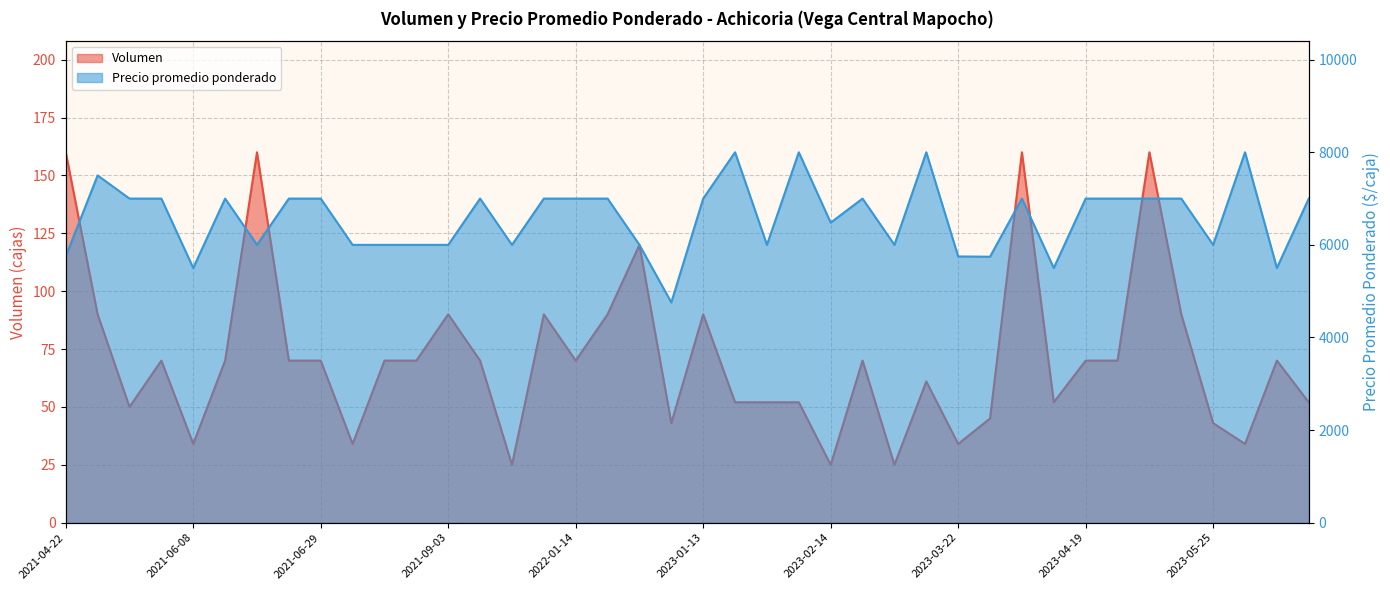

What is the label of the 14th point from the right?

2023-03-09